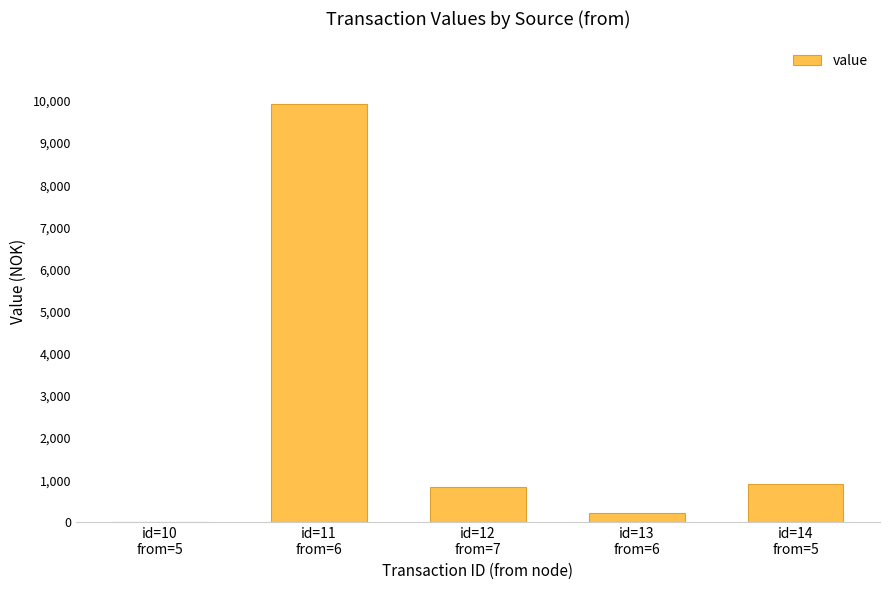

Is it true that the value at id=11
from=6 is 9923?

True